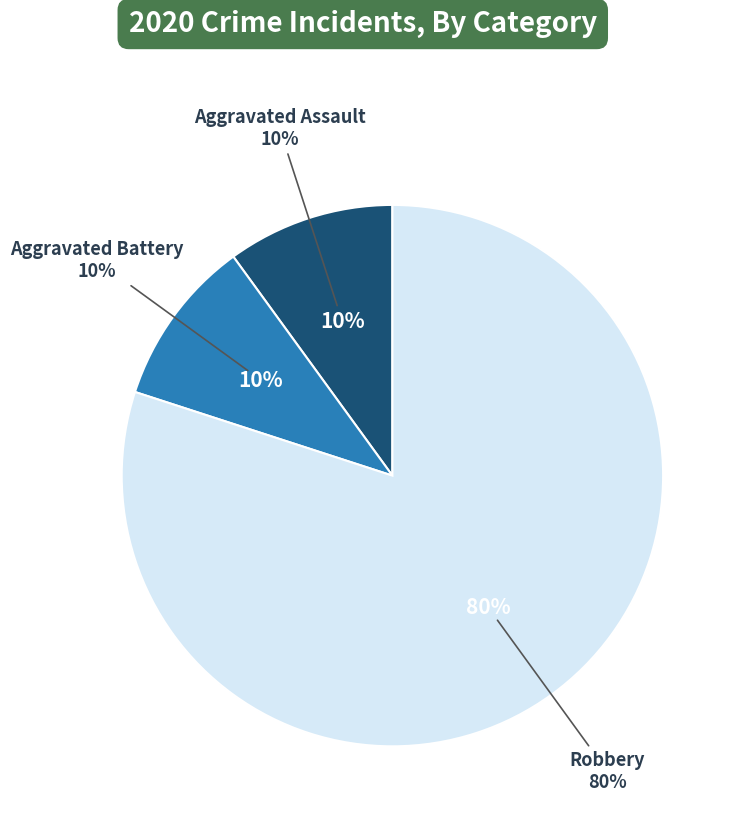

How much of the chart is everything except Aggravated Battery?

90.0%